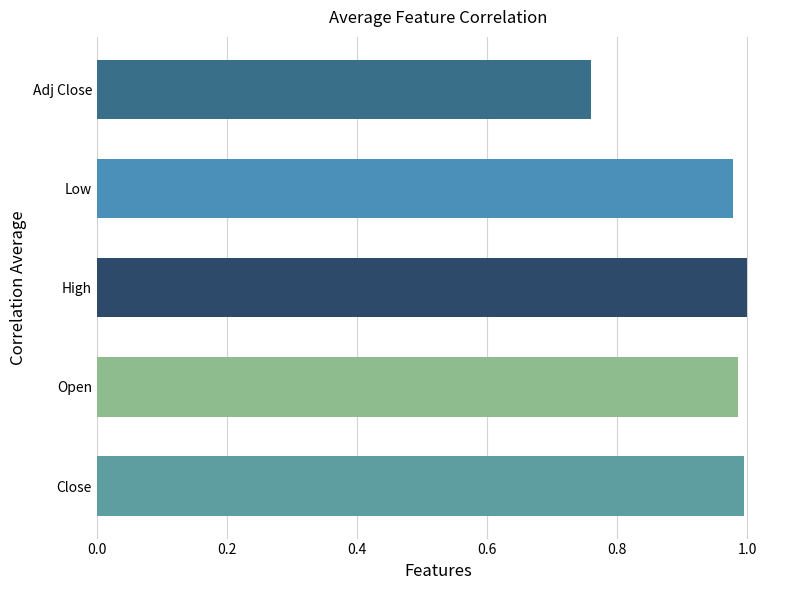

Count the number of categories in the chart.

5